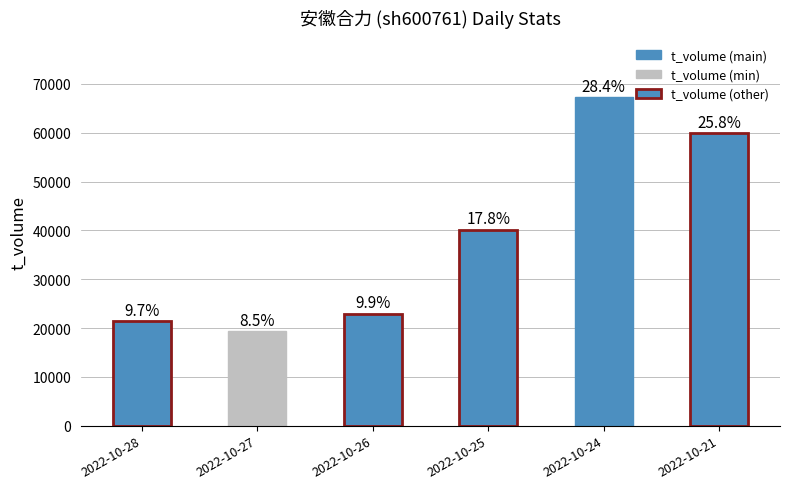

Rank the categories by value from lowest to highest.

2022-10-27, 2022-10-28, 2022-10-26, 2022-10-25, 2022-10-21, 2022-10-24